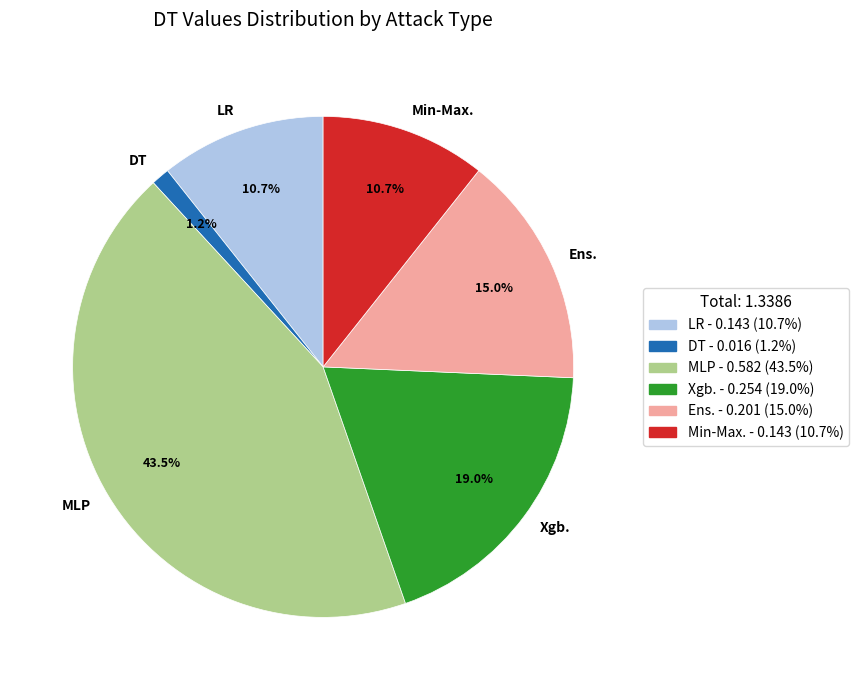

Is there a majority slice in this chart?

No